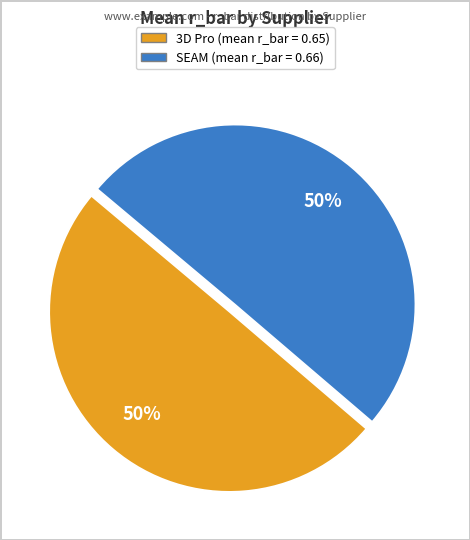

Combined, do SEAM and 3D Pro account for over 50%?

Yes